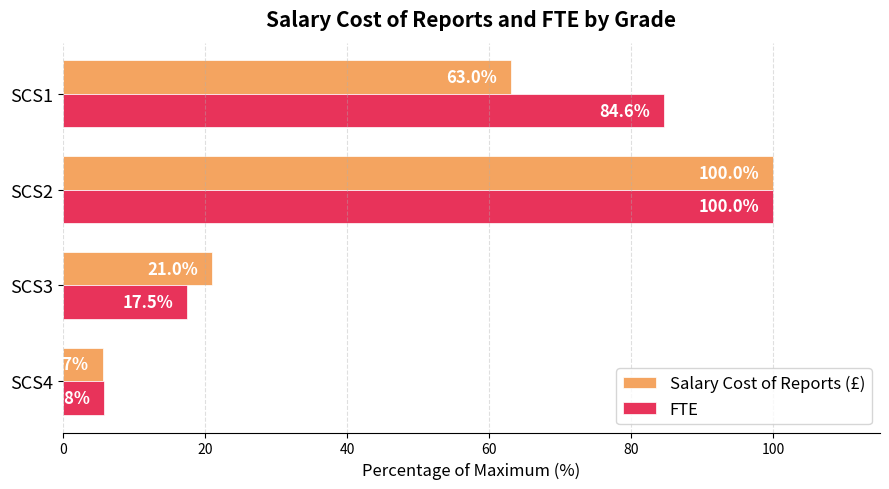

The value of FTE at SCS3 is 4.2. True or false?

False